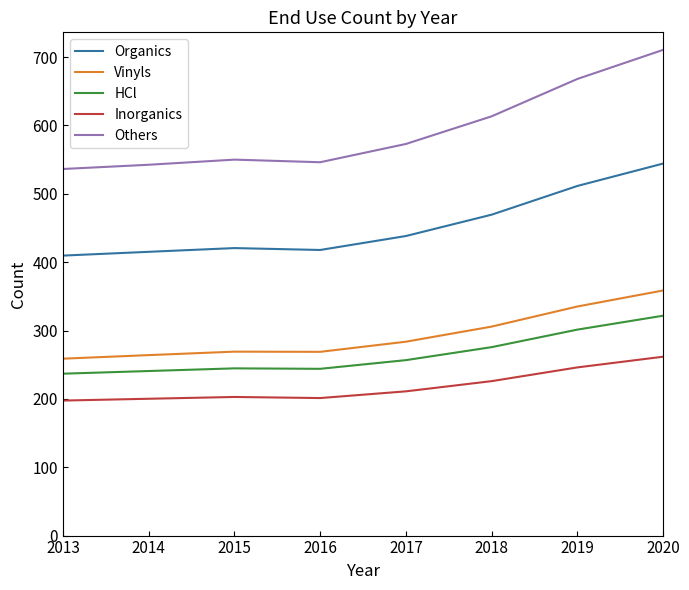

Rank the series by their maximum value, from lowest to highest.

Inorganics, HCl, Vinyls, Organics, Others